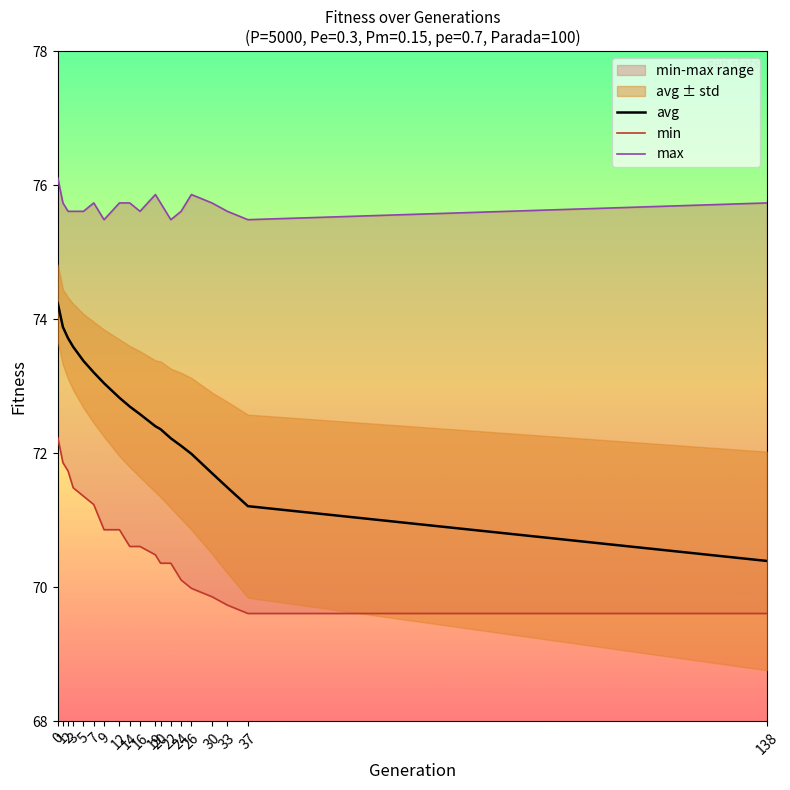

Reading right to left, transcribe all the data shown in this chart.

avg: 138=70.4	37=71.2	33=71.5	30=71.7	26=72.0	24=72.1	22=72.2	20=72.4	19=72.4	16=72.6	14=72.7	12=72.8	9=73.0	7=73.2	5=73.4	3=73.6	2=73.7	1=73.9	0=74.2
min: 138=69.6	37=69.6	33=69.7	30=69.9	26=70.0	24=70.1	22=70.4	20=70.4	19=70.5	16=70.6	14=70.6	12=70.9	9=70.9	7=71.2	5=71.4	3=71.5	2=71.7	1=71.9	0=72.2
max: 138=75.7	37=75.5	33=75.6	30=75.7	26=75.9	24=75.6	22=75.5	20=75.7	19=75.9	16=75.6	14=75.7	12=75.7	9=75.5	7=75.7	5=75.6	3=75.6	2=75.6	1=75.7	0=76.1